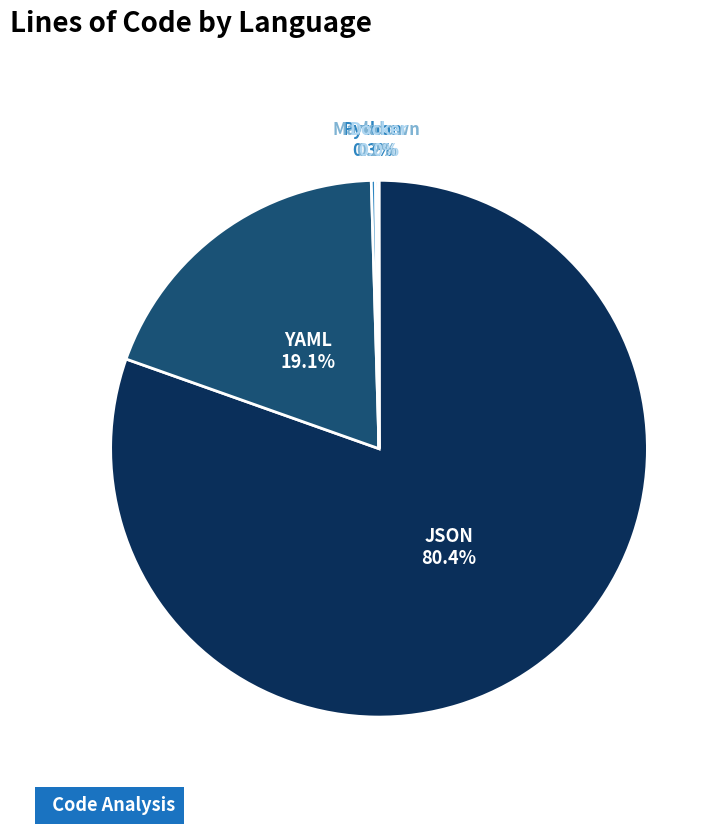

Which category accounts for the majority?

JSON